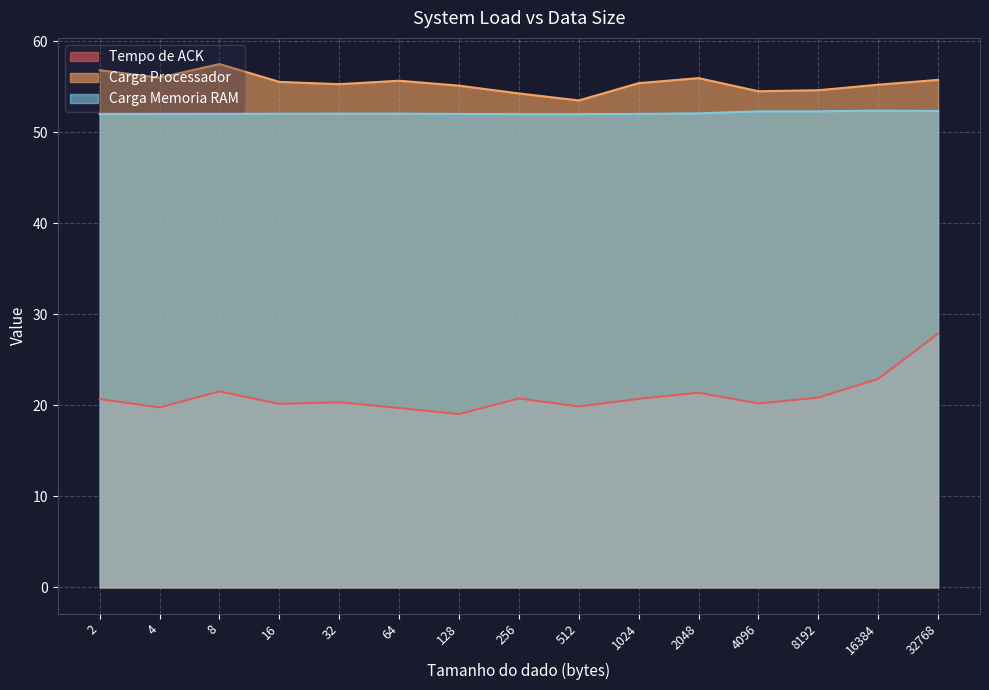

How many distinct data groups are displayed?

3